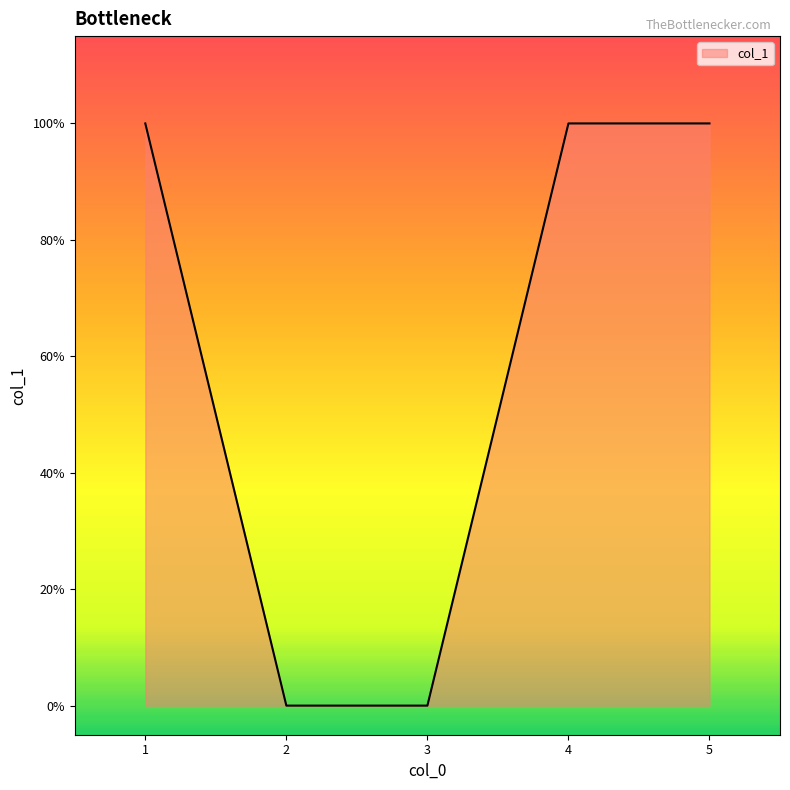

Which has a higher value, 5 or 2?

5